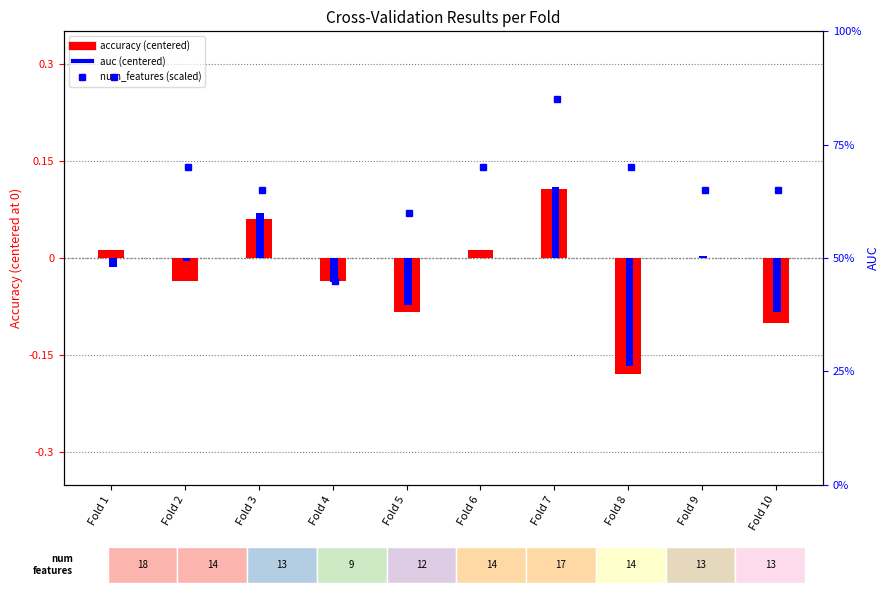

At how many categories does at least one series exceed 19?

10